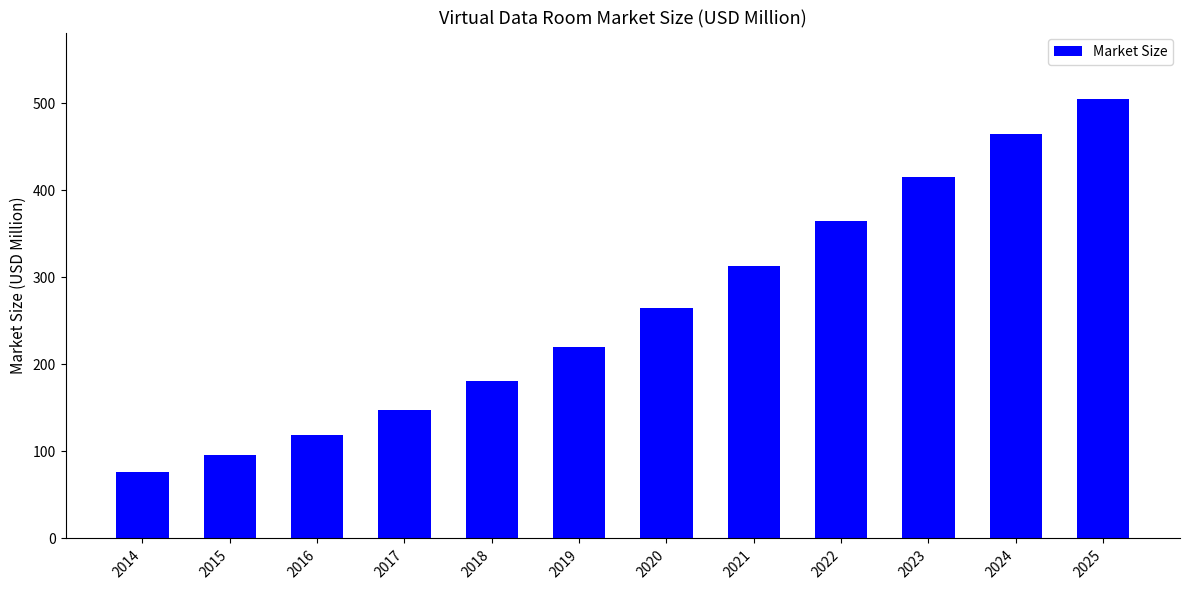

Reading left to right, list all the values displayed in this chart.

76.4	95.5	119.0	147.4	181.1	220.2	264.5	313.0	364.3	415.7	464.1	505.4